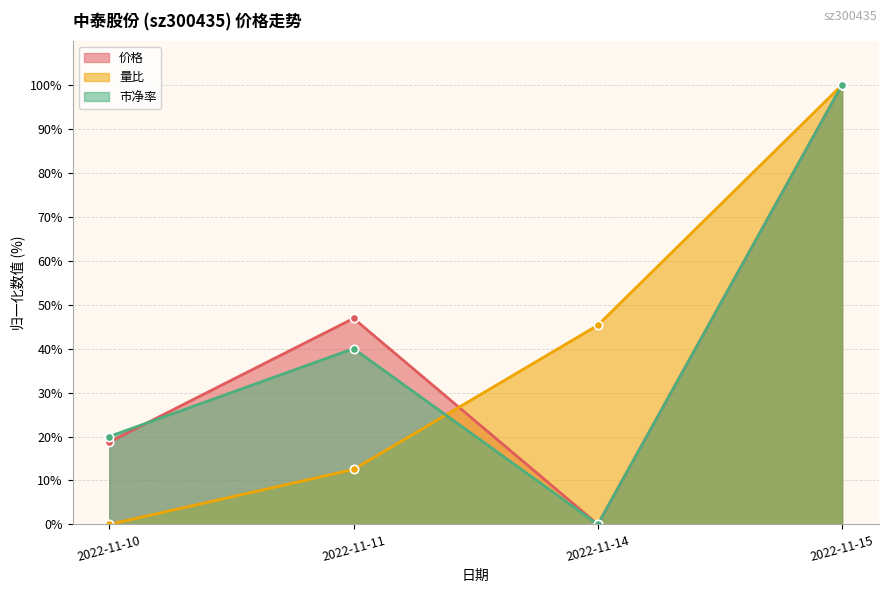

Between which two adjacent categories do 价格 and 市净率 first intersect?

2022-11-10 and 2022-11-11